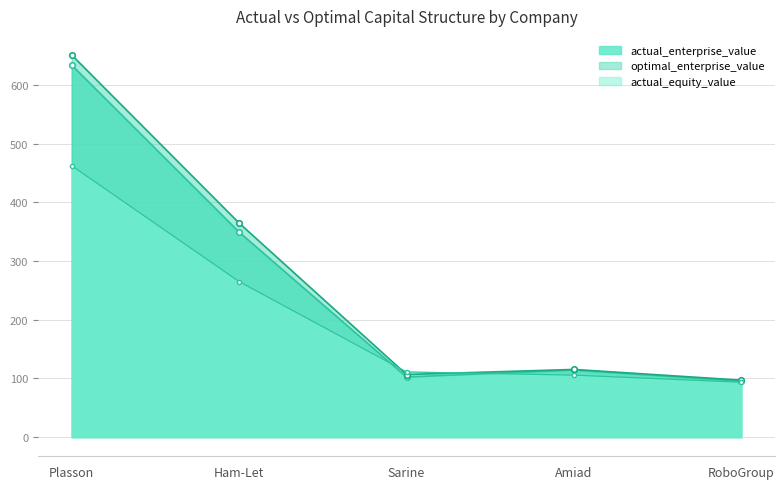

What is the difference between the second highest and second lowest values in the actual_enterprise_value series?

247.0